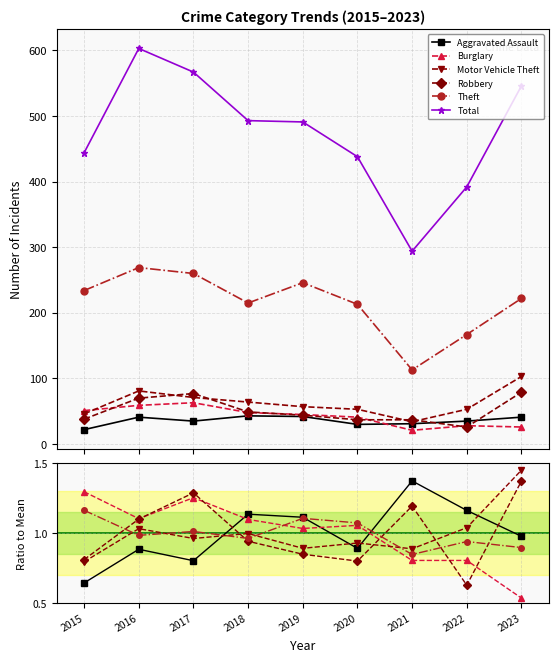

What is the sum of the Motor Vehicle Theft values at 2021 and 2023?

2.3